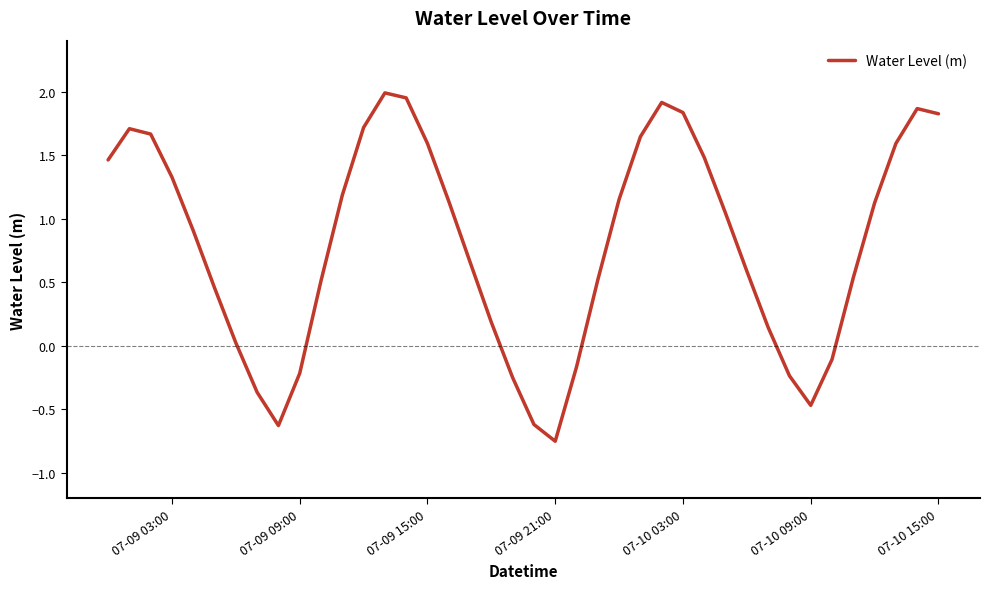

What is the greatest value displayed?

2.0